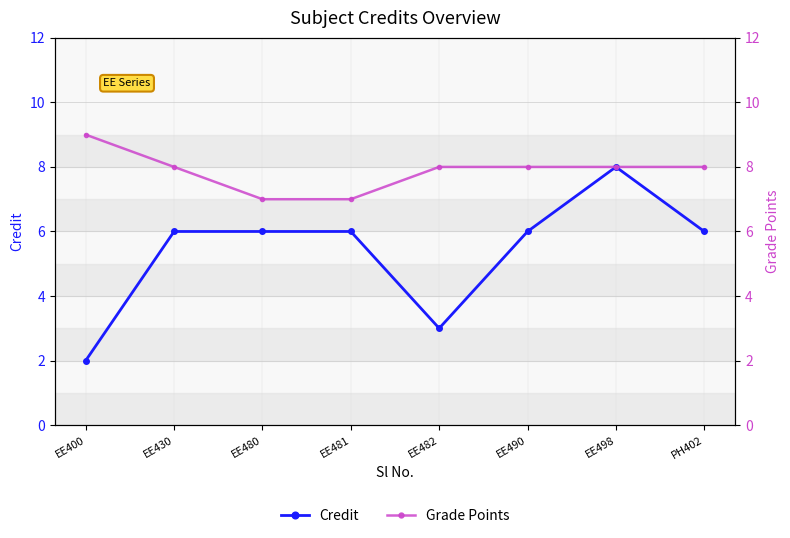

What is the sum of the Credit values at PH402 and EE481?

12